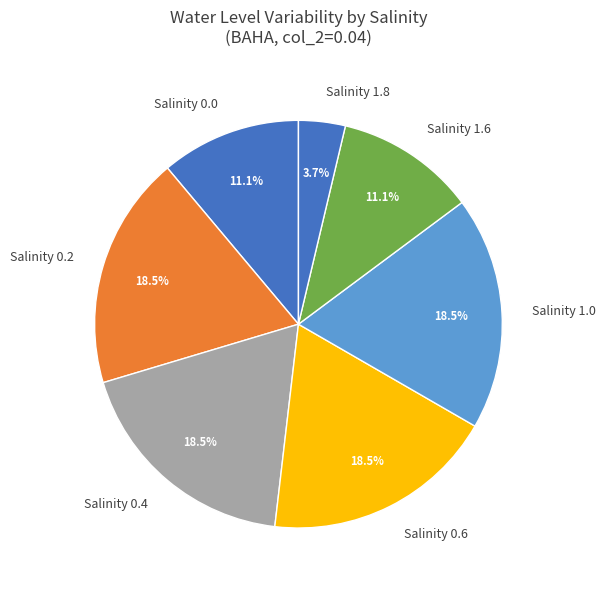

Do Salinity 0.2 and Salinity 1.8 together represent more than half of the pie?

No